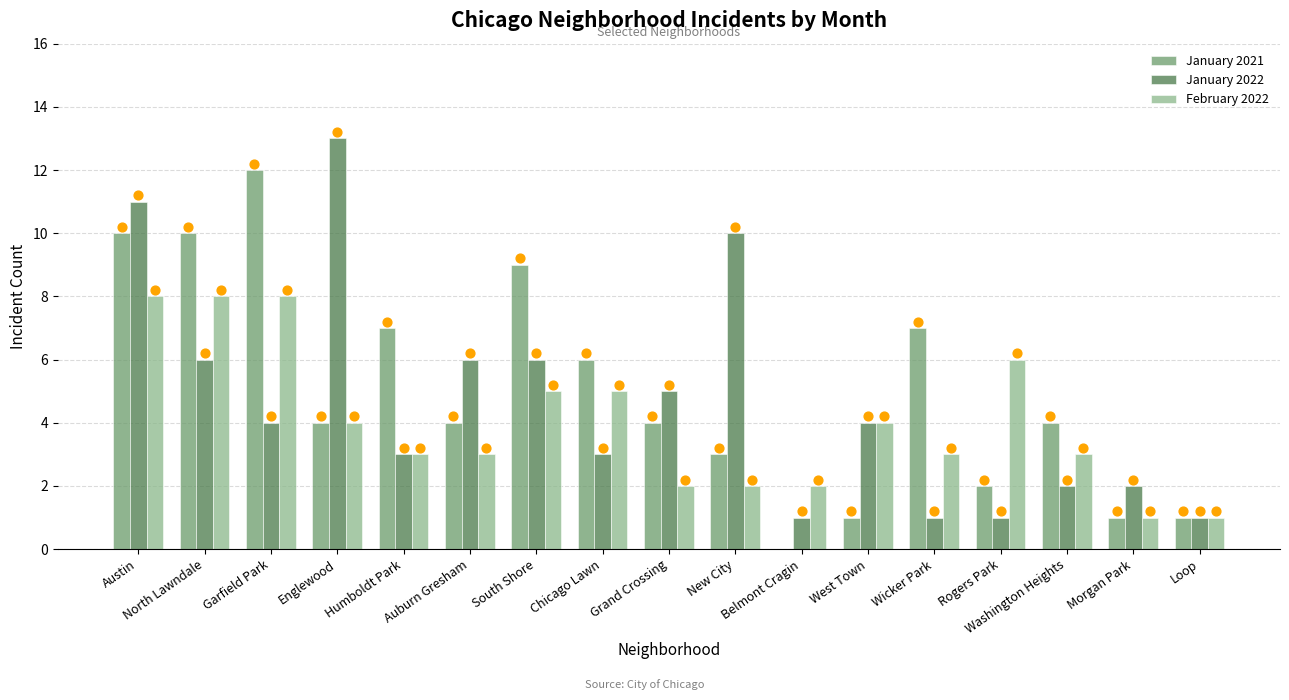

Which series has the largest Y range (max minus min)?

January 2021